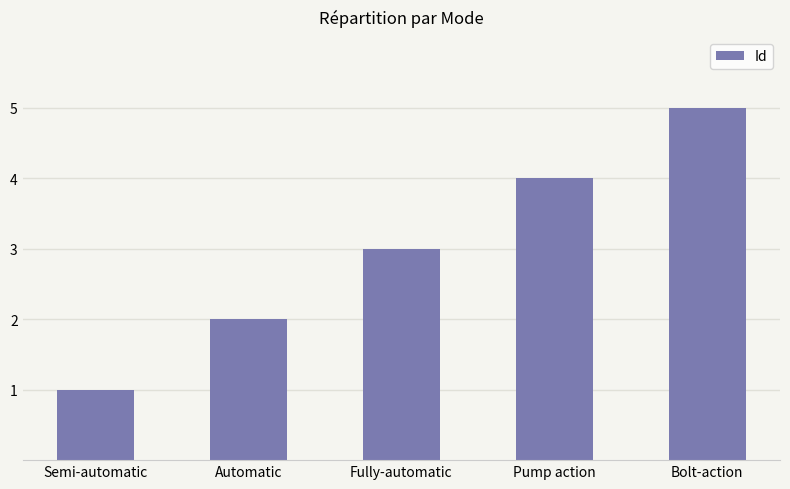

Reading left to right, list all the values displayed in this chart.

Semi-automatic=1	Automatic=2	Fully-automatic=3	Pump action=4	Bolt-action=5